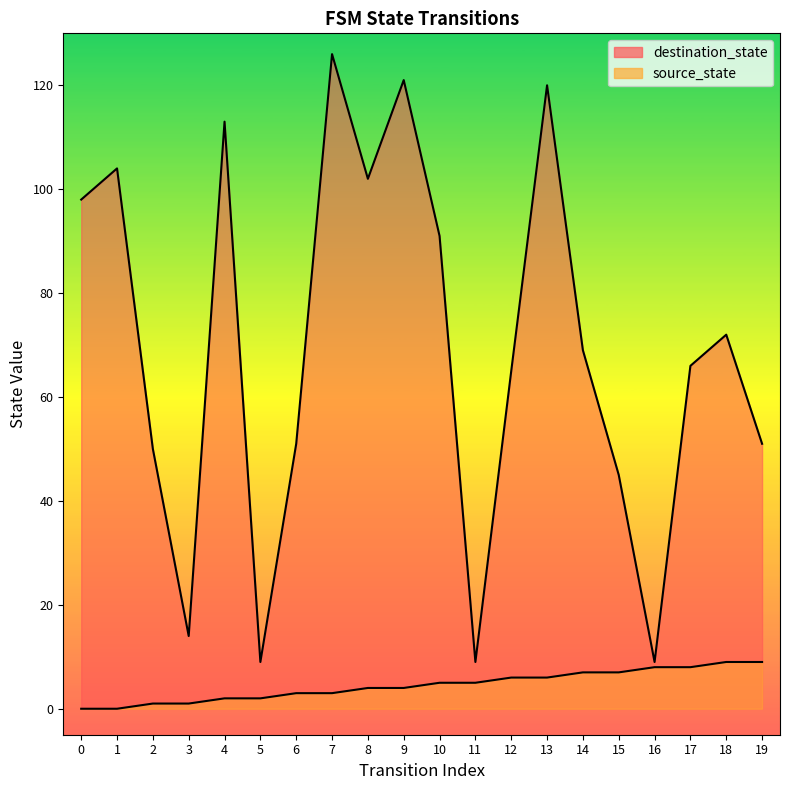

True or false: source_state has more than 2 points higher than both neighbors.

False